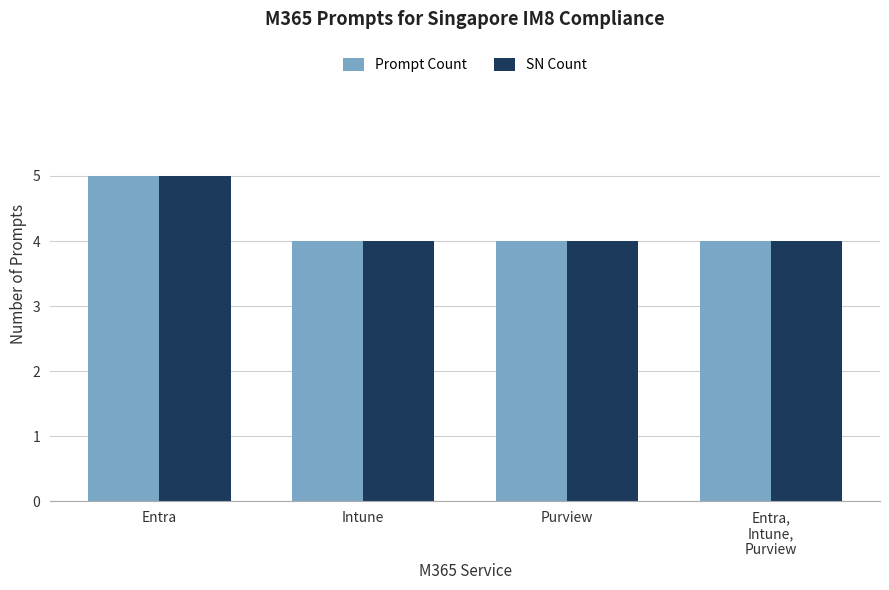

How many Prompt Count values are between 4 and 5?

4